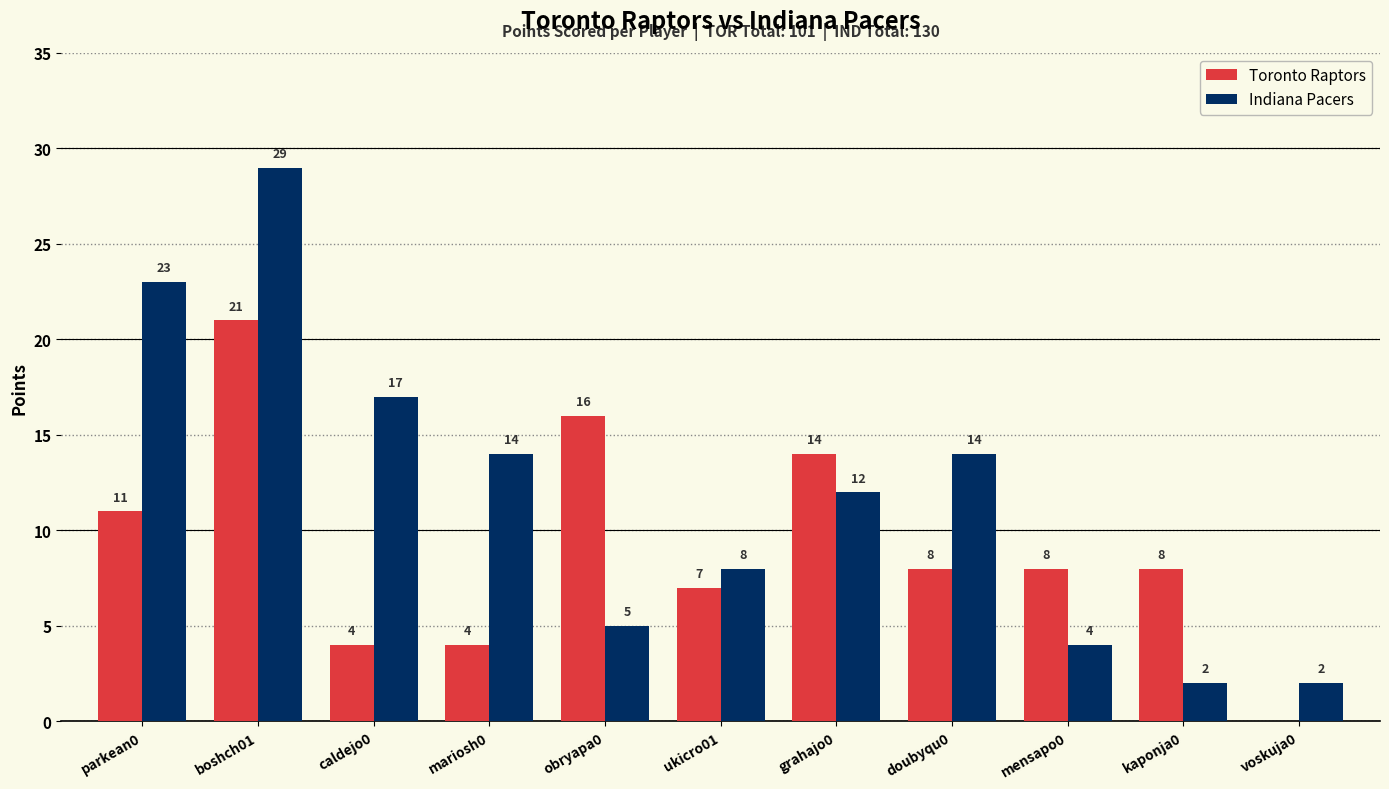

How many series are shown in this chart?

2